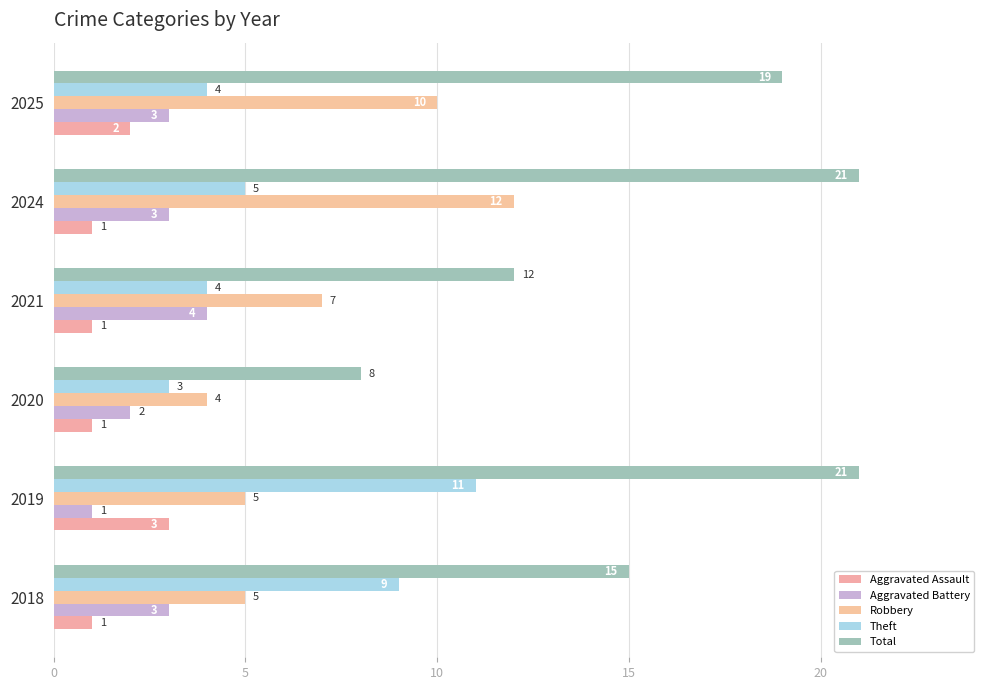

What is the maximum value for Robbery?

12